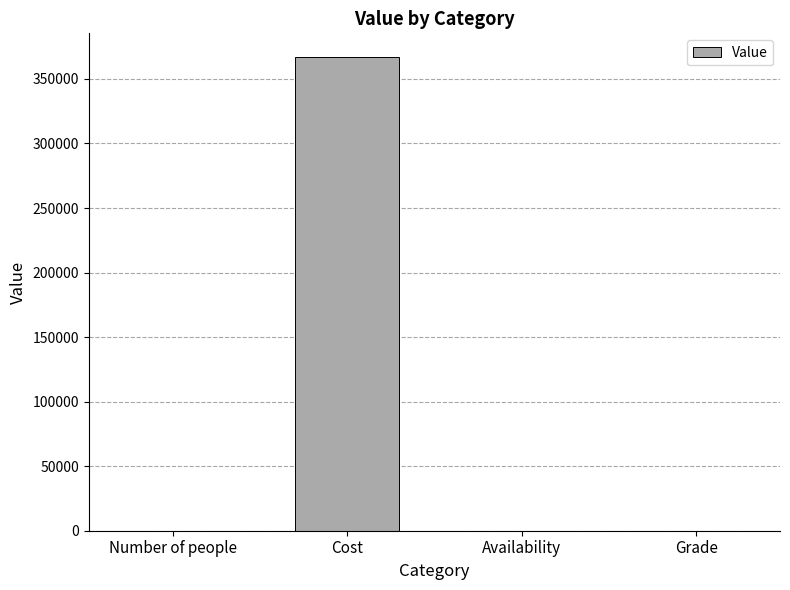

Count the number of categories in the chart.

4